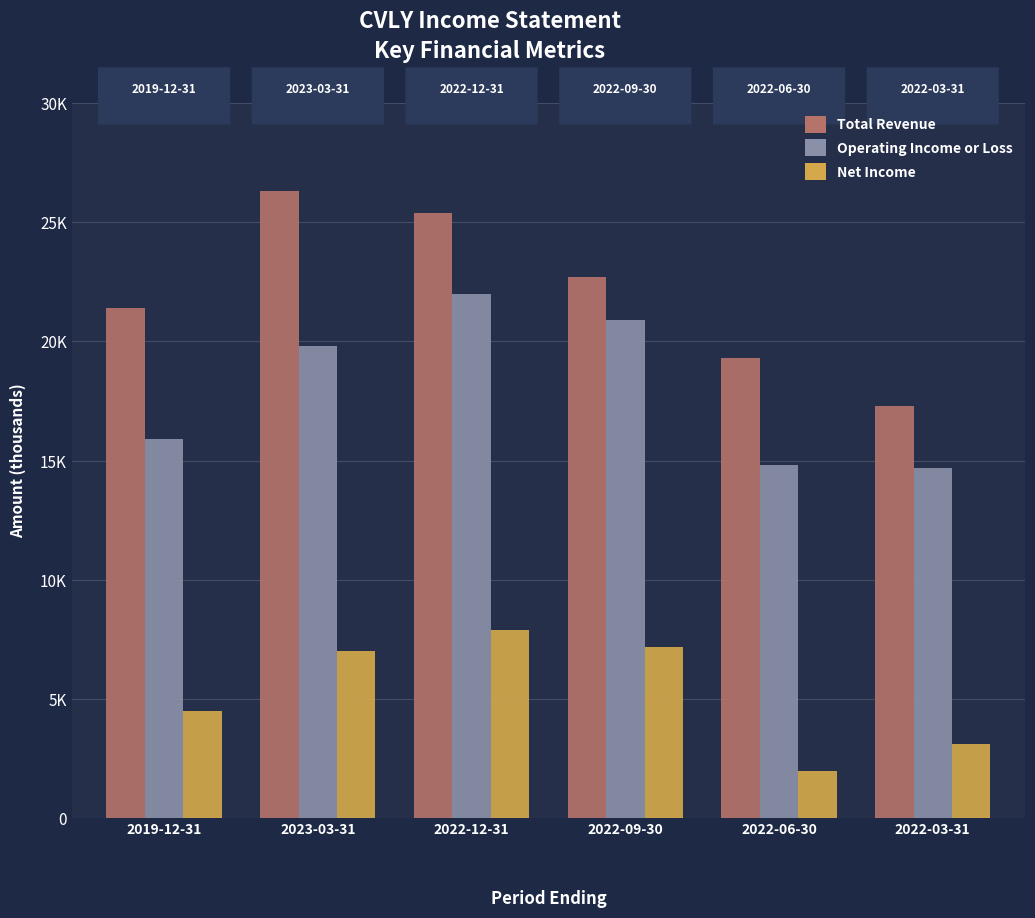

What are all the series names shown in the legend?

Total Revenue, Operating Income or Loss, Net Income